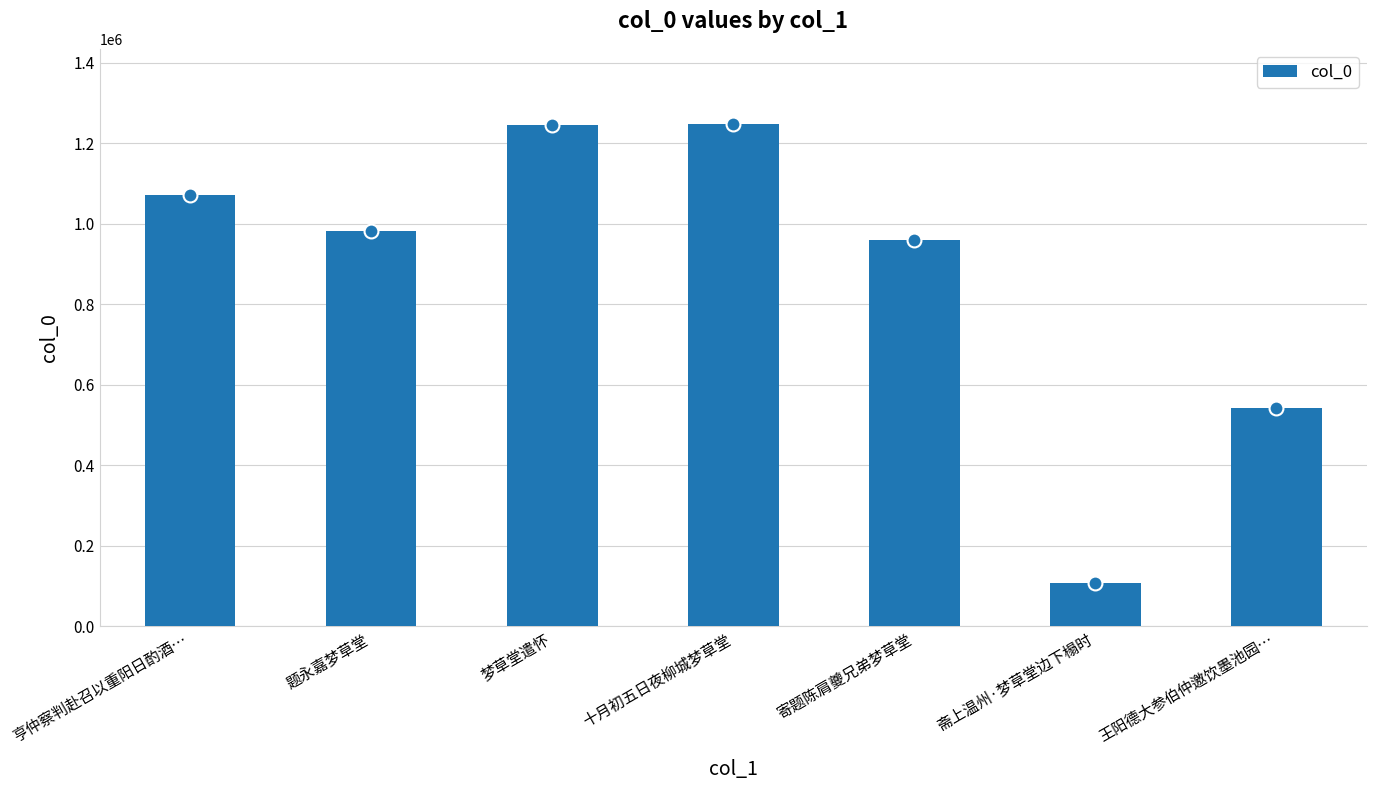

What is the maximum value shown in the chart?

1247426